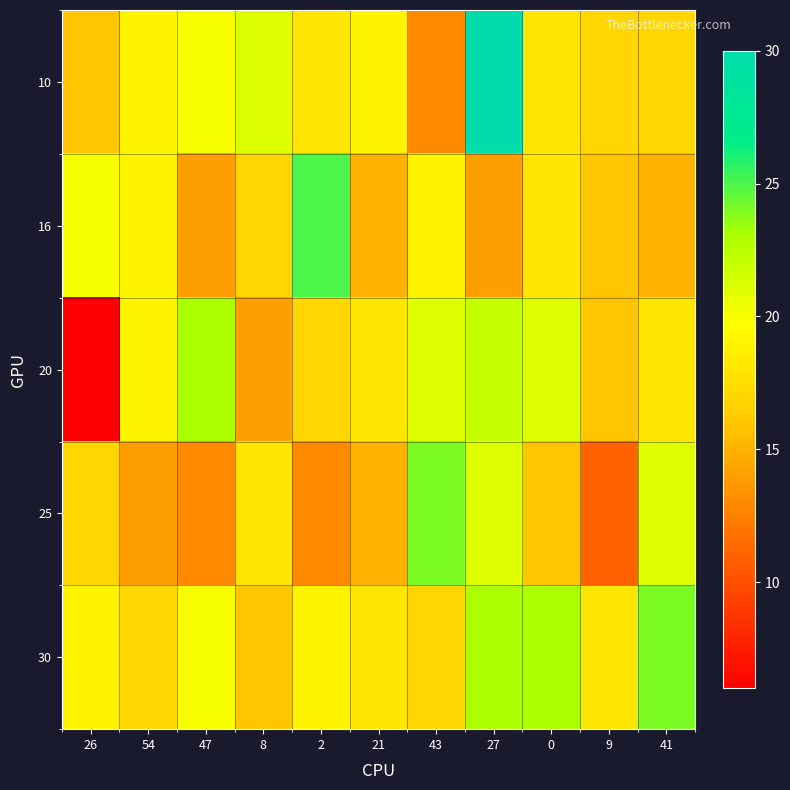

Reading left to right, what are all the values shown in this chart?

10: 26=16	54=19	47=20	8=21	2=18	21=19	43=13	27=30	0=18	9=17	41=17
16: 26=20	54=19	47=14	8=17	2=25	21=15	43=19	27=14	0=18	9=16	41=15
20: 26=6	54=19	47=23	8=14	2=17	21=18	43=21	27=22	0=21	9=16	41=18
25: 26=17	54=14	47=13	8=18	2=13	21=15	43=24	27=21	0=16	9=11	41=21
30: 26=19	54=17	47=20	8=16	2=19	21=18	43=17	27=23	0=23	9=18	41=24